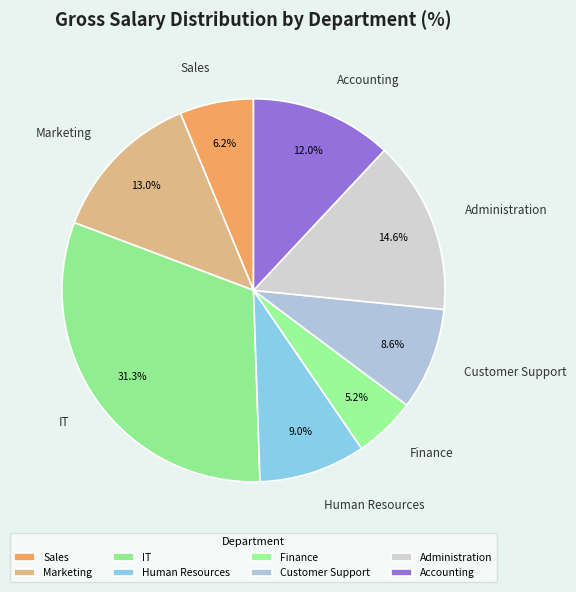

Which has a higher value, Customer Support or IT?

IT